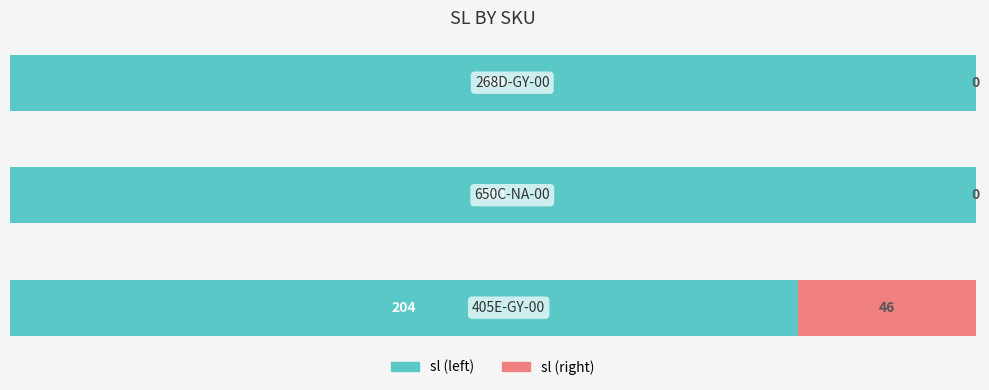

How many series are shown in this chart?

2